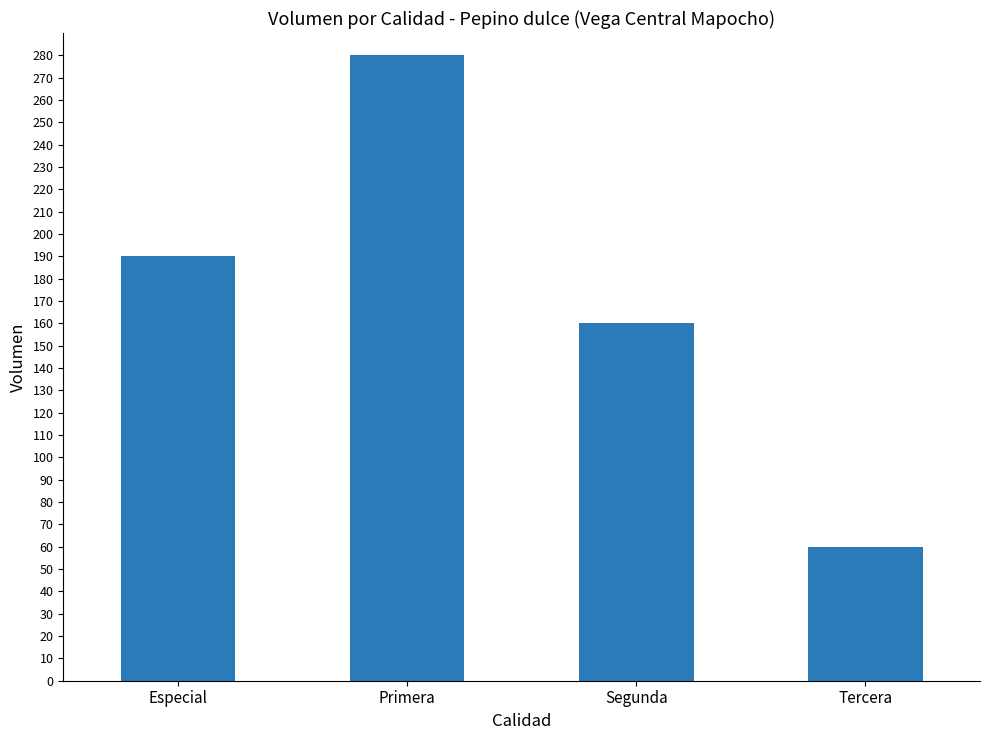

Are the bars grouped side by side (vs. stacked)?

No